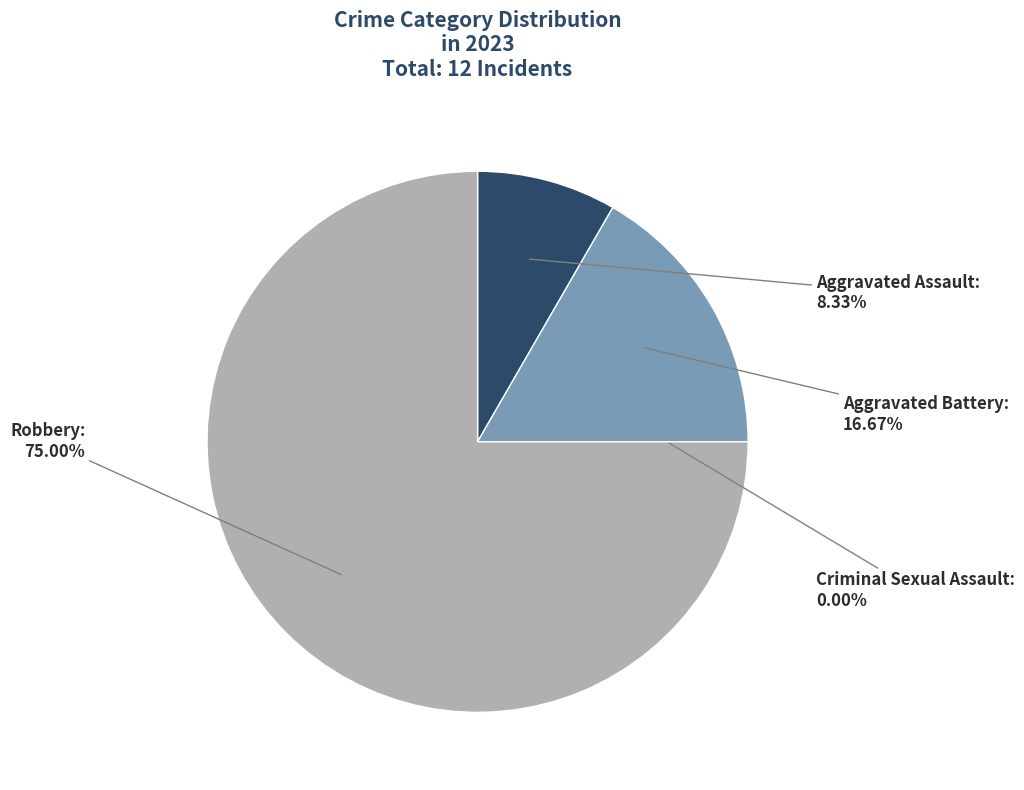

Combined, what portion of the pie is Criminal Sexual Assault and Robbery?

75.0%